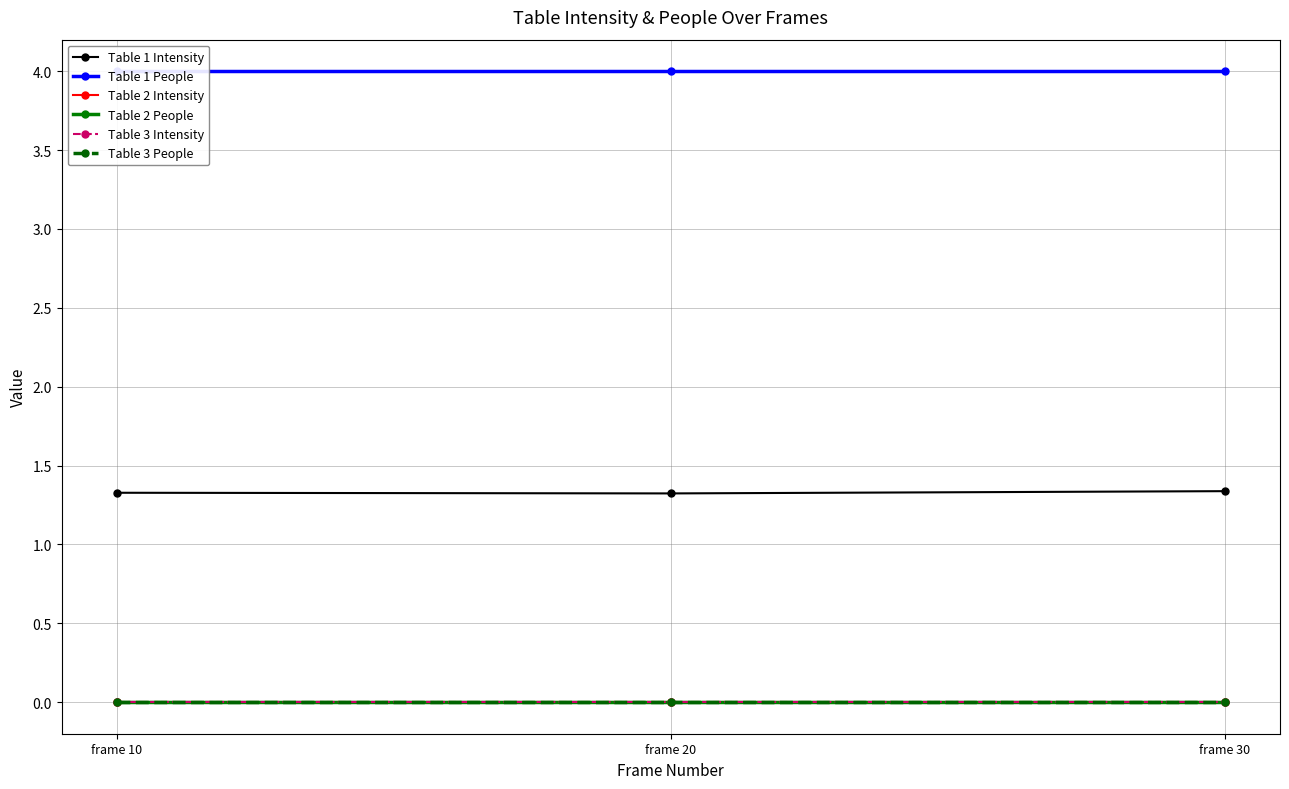

Is the value of Table 2 Intensity at frame 20 greater than the value of Table 3 Intensity at frame 30?

No